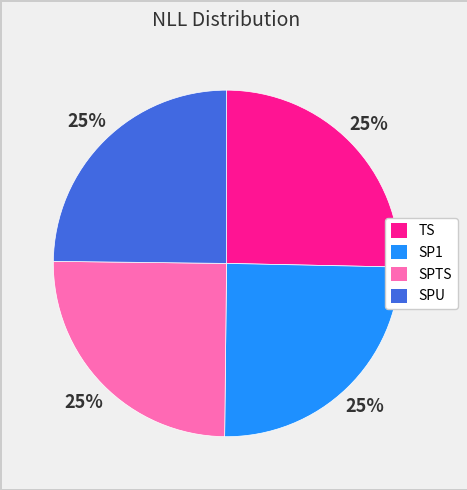

To the nearest percent, what percentage of the pie is SP1?

25%